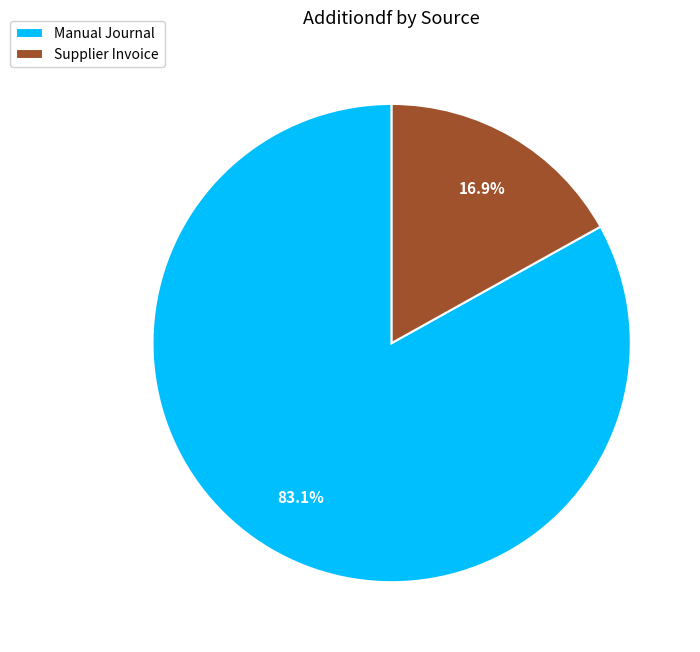

Which slice is the smallest?

Supplier Invoice